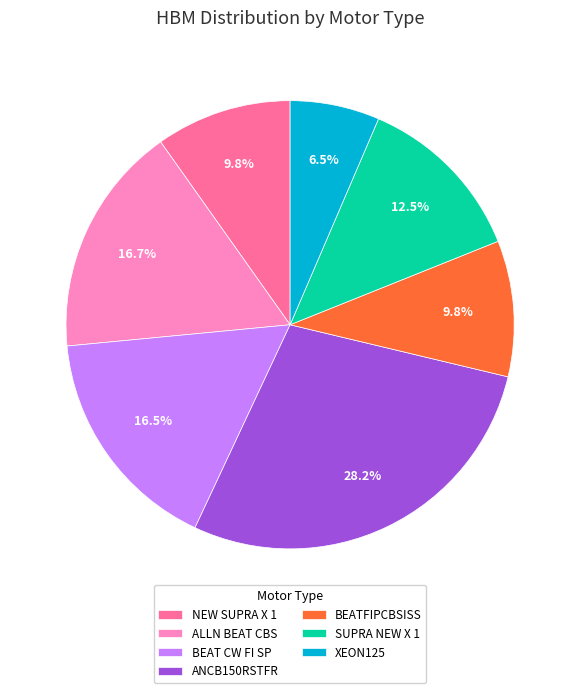

What percentage is NOT represented by ALLN BEAT CBS?

83.3%